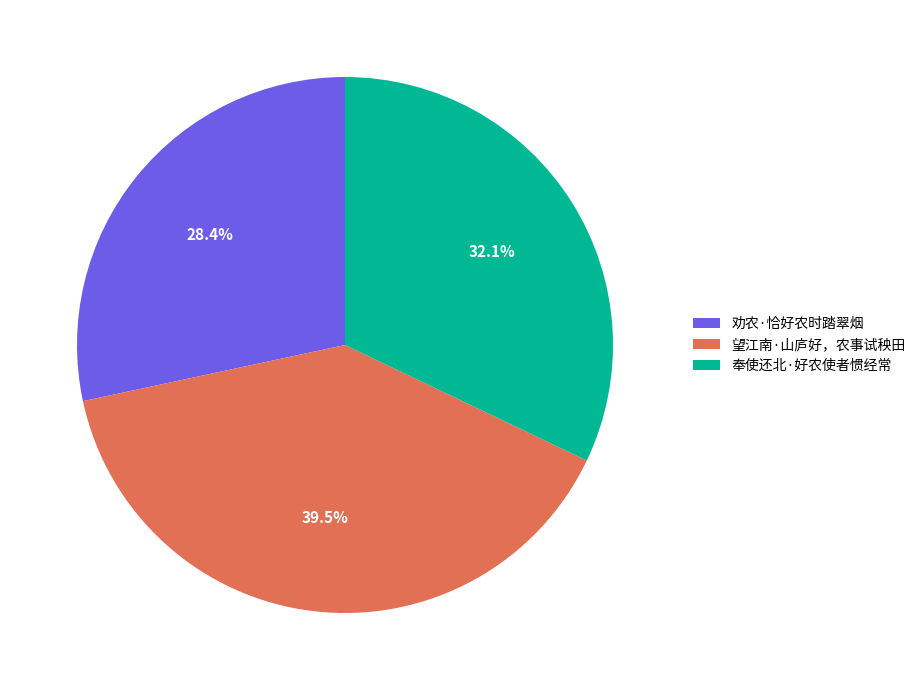

What portion of the pie excludes 劝农·恰好农时踏翠烟?

71.6%